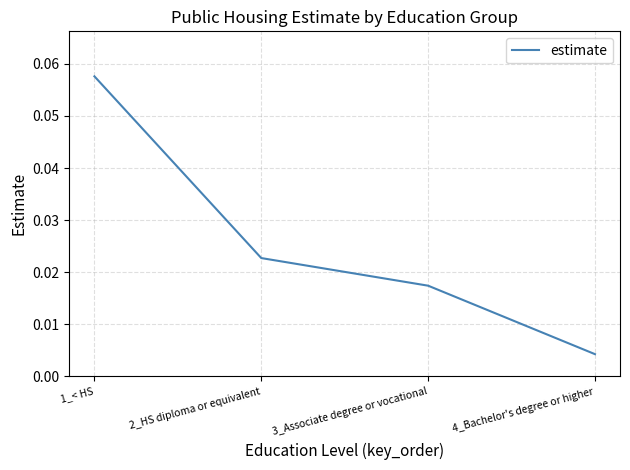

How many distinct data groups are displayed?

1